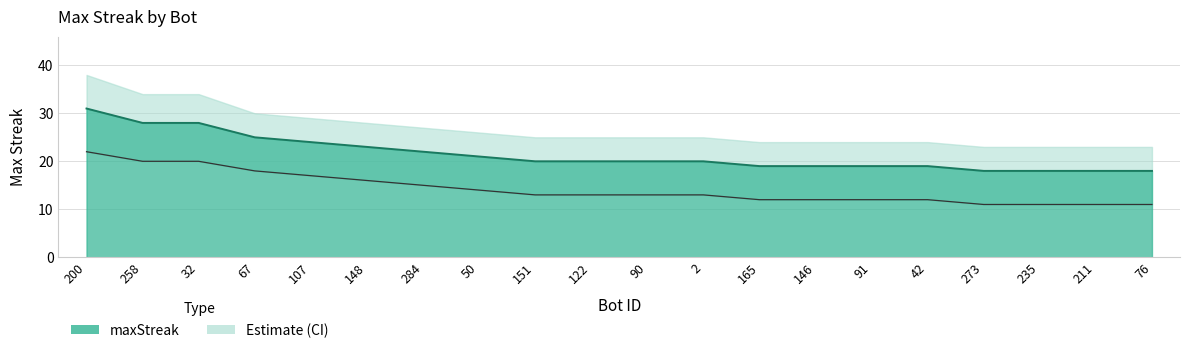

How many data points in upper are less than 13?

8